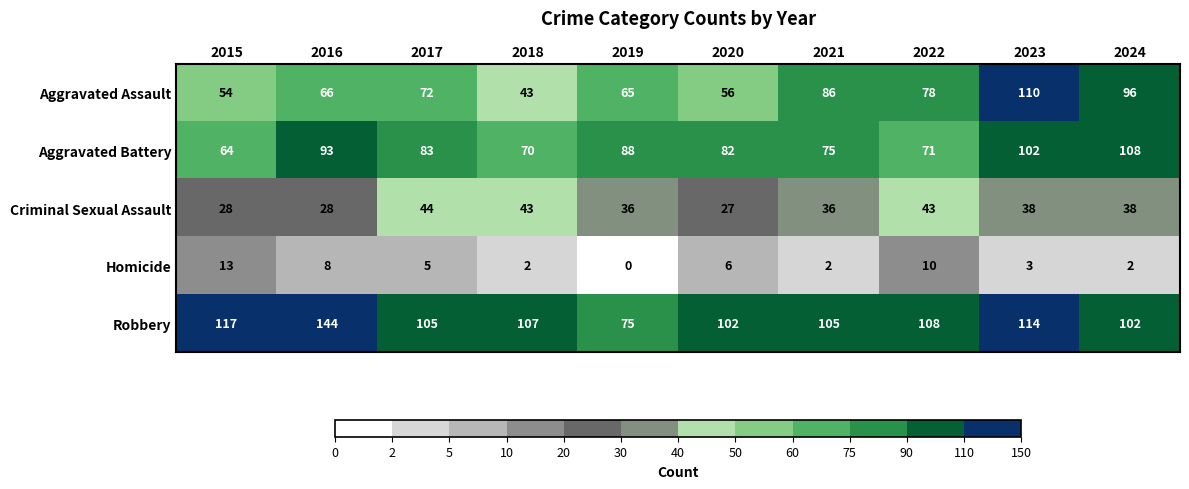

Is the value of Aggravated Assault at 2016 greater than the value of Criminal Sexual Assault at 2016?

Yes